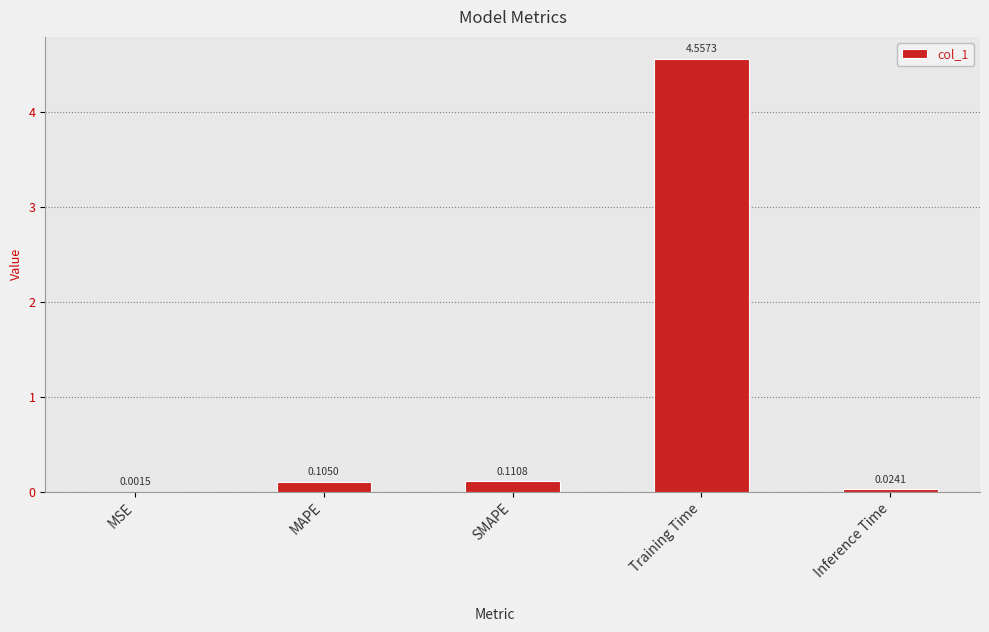

What is the change in value from MSE to Training Time?

+4.6